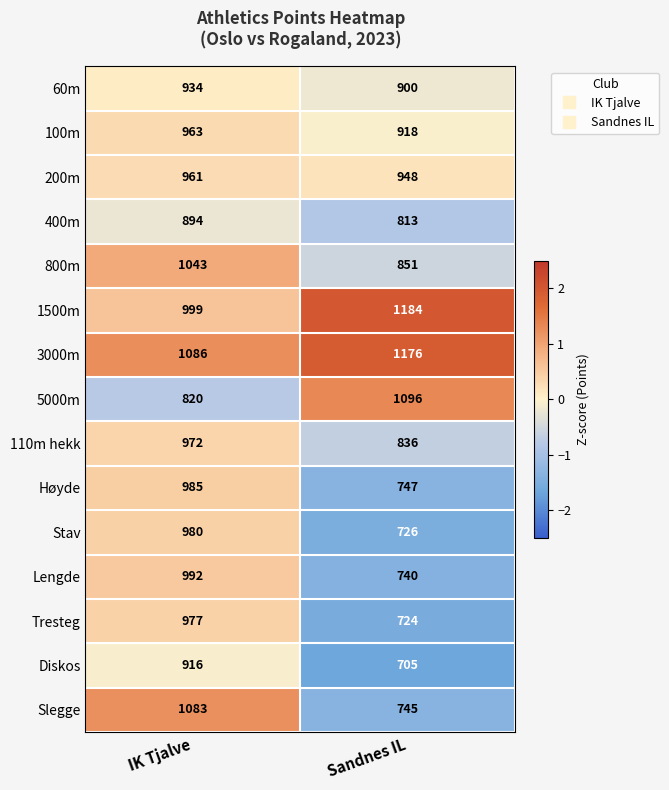

Reading left to right, extract all data points from this chart.

60m: IK Tjalve=934	Sandnes IL=900
100m: IK Tjalve=963	Sandnes IL=918
200m: IK Tjalve=961	Sandnes IL=948
400m: IK Tjalve=894	Sandnes IL=813
800m: IK Tjalve=1043	Sandnes IL=851
1500m: IK Tjalve=999	Sandnes IL=1184
3000m: IK Tjalve=1086	Sandnes IL=1176
5000m: IK Tjalve=820	Sandnes IL=1096
110m hekk: IK Tjalve=972	Sandnes IL=836
Høyde: IK Tjalve=985	Sandnes IL=747
Stav: IK Tjalve=980	Sandnes IL=726
Lengde: IK Tjalve=992	Sandnes IL=740
Tresteg: IK Tjalve=977	Sandnes IL=724
Diskos: IK Tjalve=916	Sandnes IL=705
Slegge: IK Tjalve=1083	Sandnes IL=745